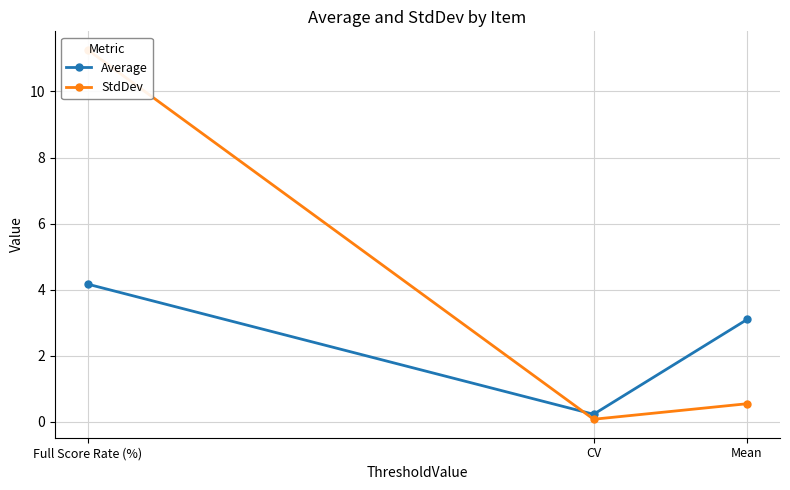

Reading left to right, transcribe all the data shown in this chart.

Average: 4.2	0.2	3.1
StdDev: 11.3	0.1	0.5